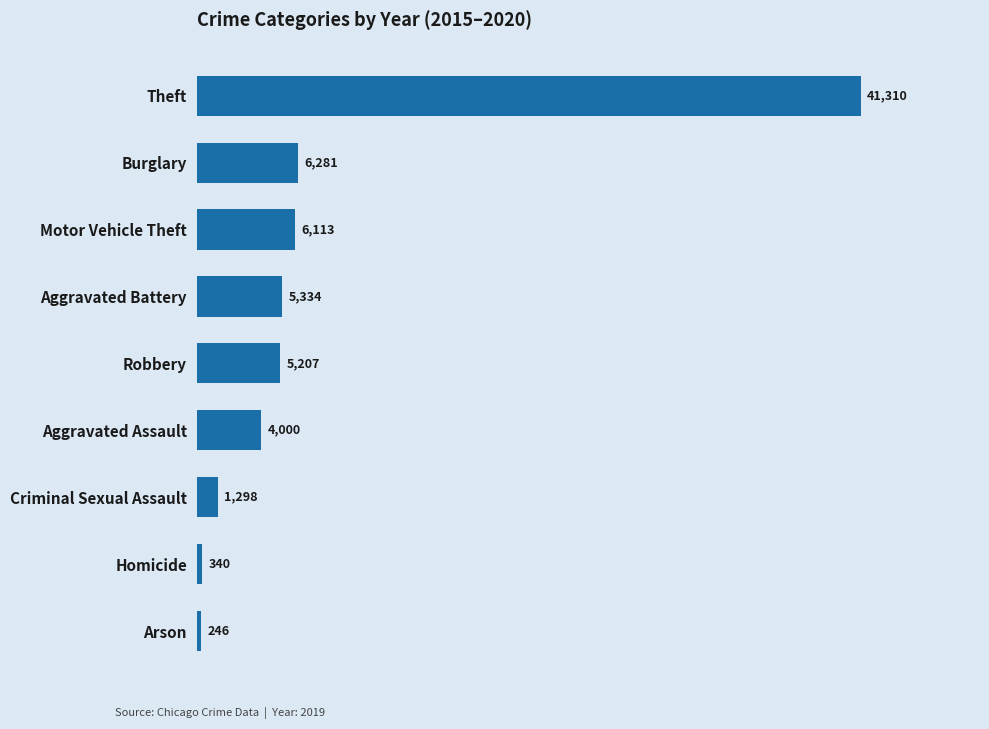

What is the average value?

7792